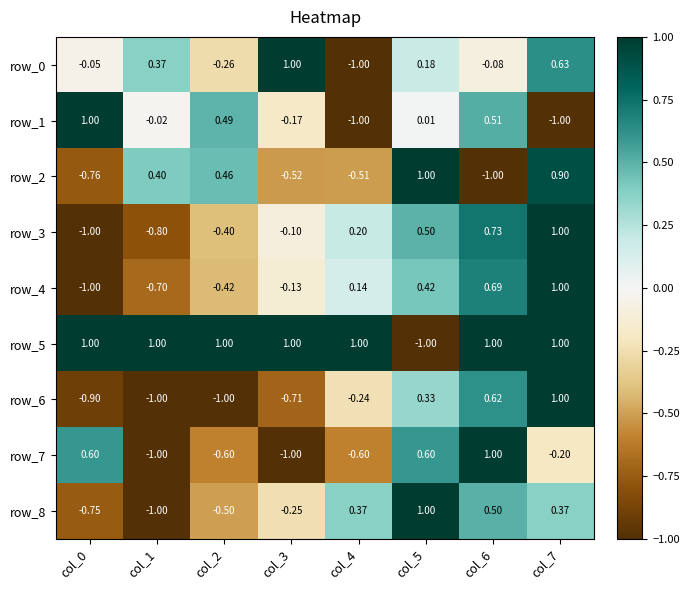

How many positive values does the row_7 series have?

3